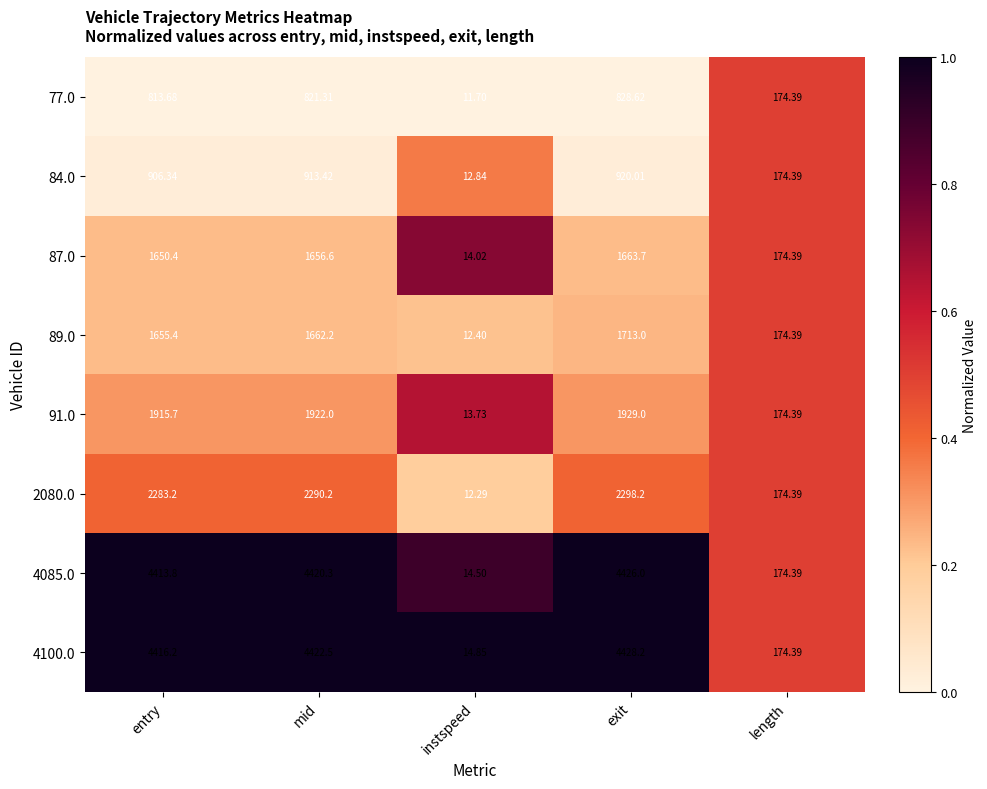

Rank the series at exit from lowest to highest value.

77.0, 84.0, 87.0, 89.0, 91.0, 2080.0, 4085.0, 4100.0